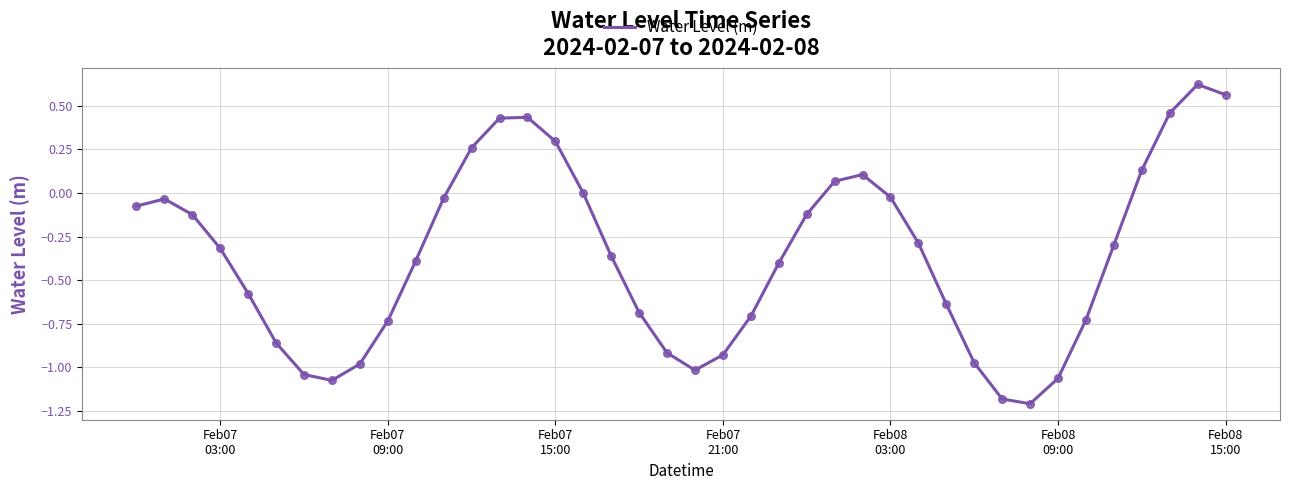

What is the difference between the maximum and minimum values?

1.8